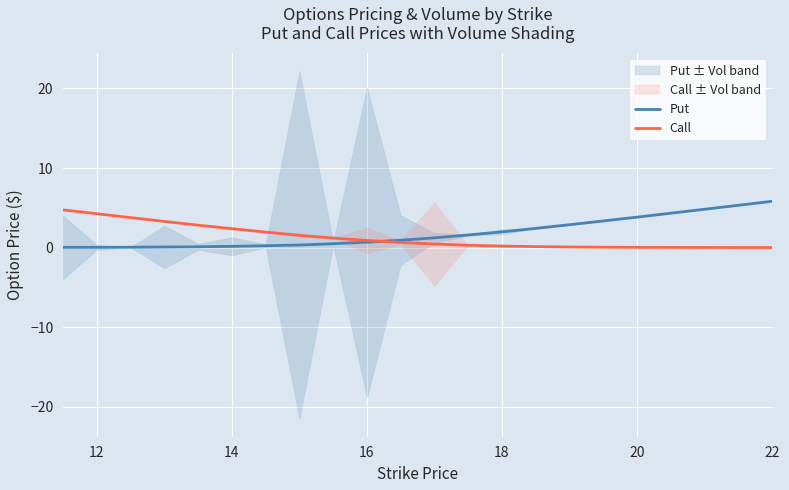

The Call series shows 0.2 at 12. True or false?

False